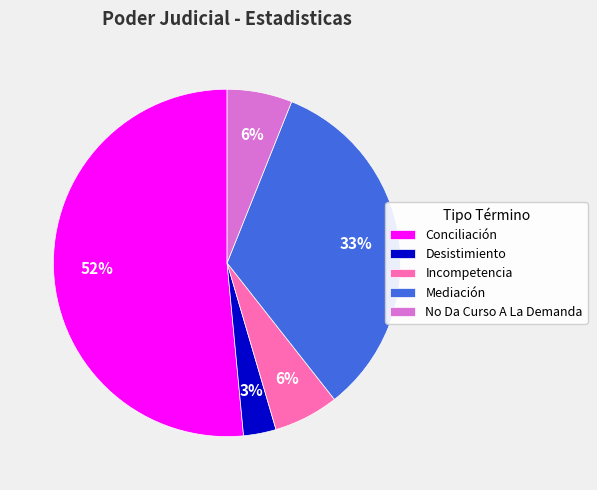

How many slices are in this pie chart?

5